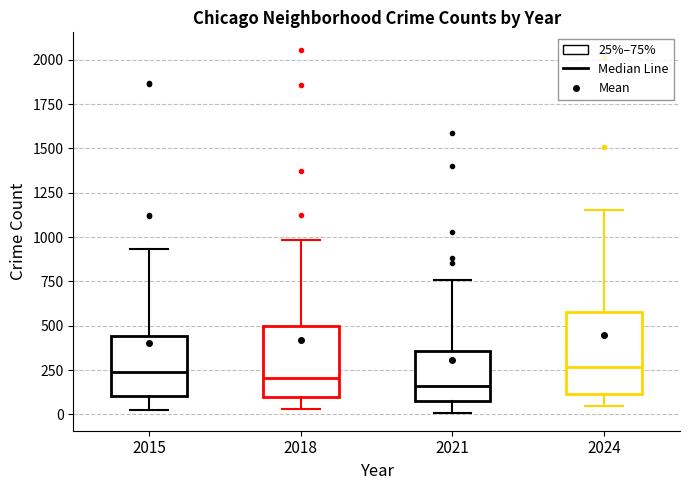

Where does the lower whisker of the box at x = 2015 end on the y-axis? The values are not printed on the chart, so give them approximately, as read against the axis.

0